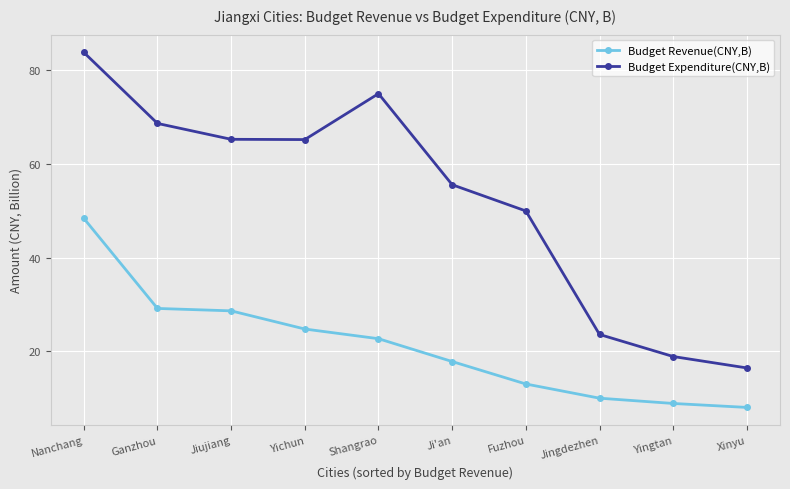

What is the difference between the highest and lowest values at Shangrao?

52.3